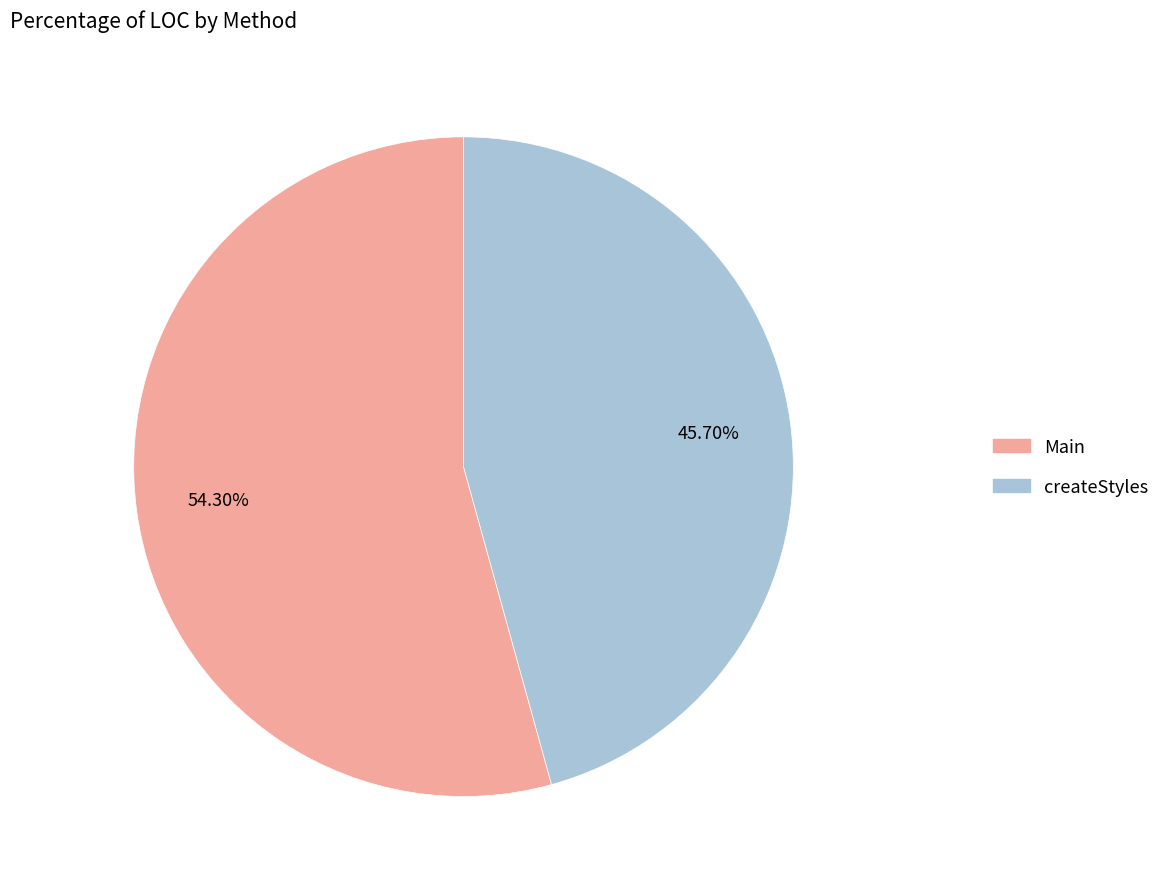

Approximately how many times larger is the value at Main compared to createStyles?

1.2